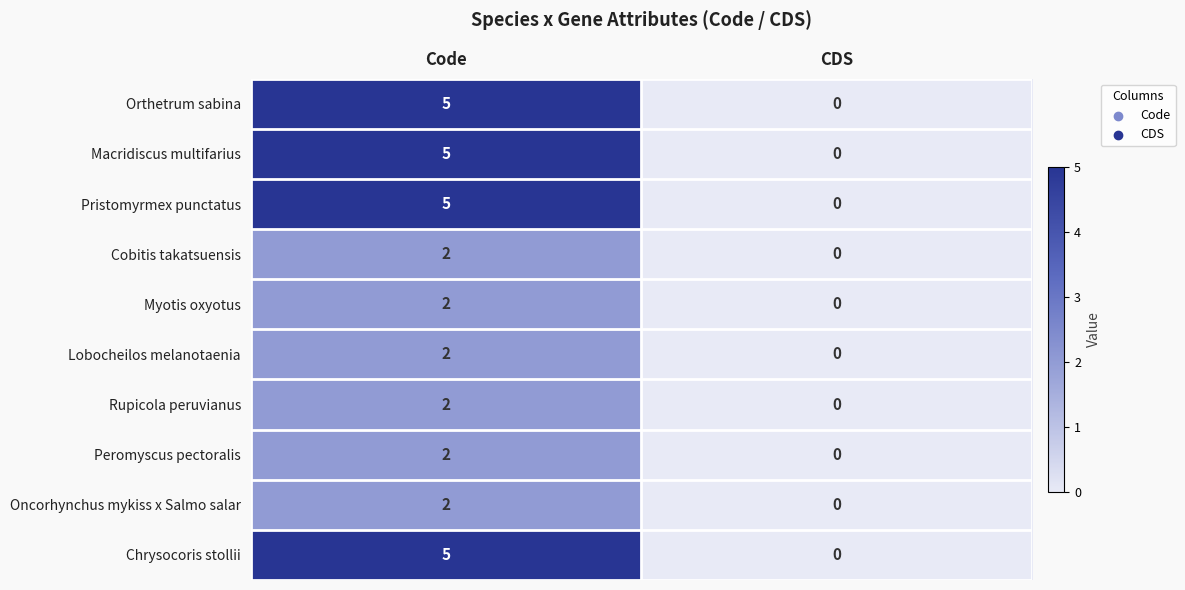

List the labels in order of Oncorhynchus mykiss x Salmo salar value, largest first.

Code, CDS